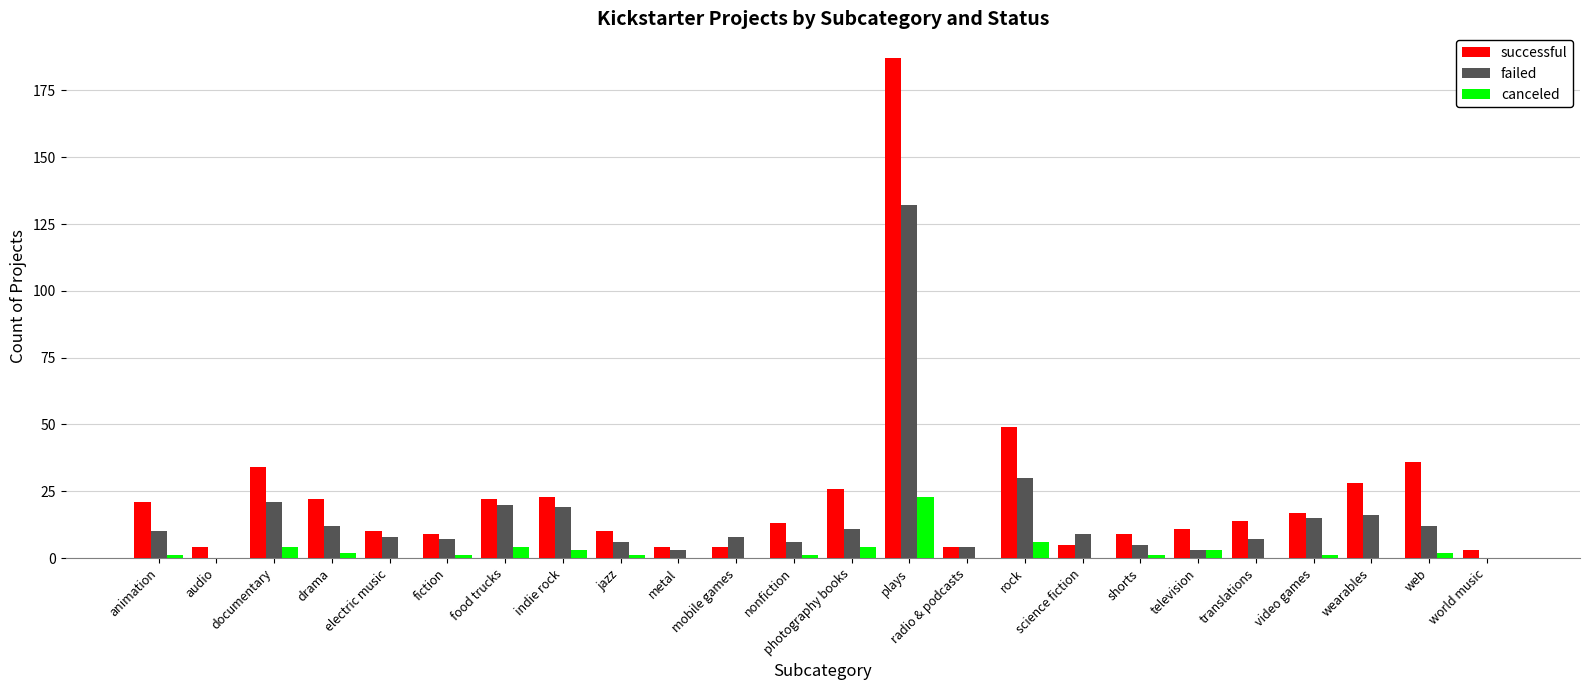

The value of failed at video games is 8. True or false?

False